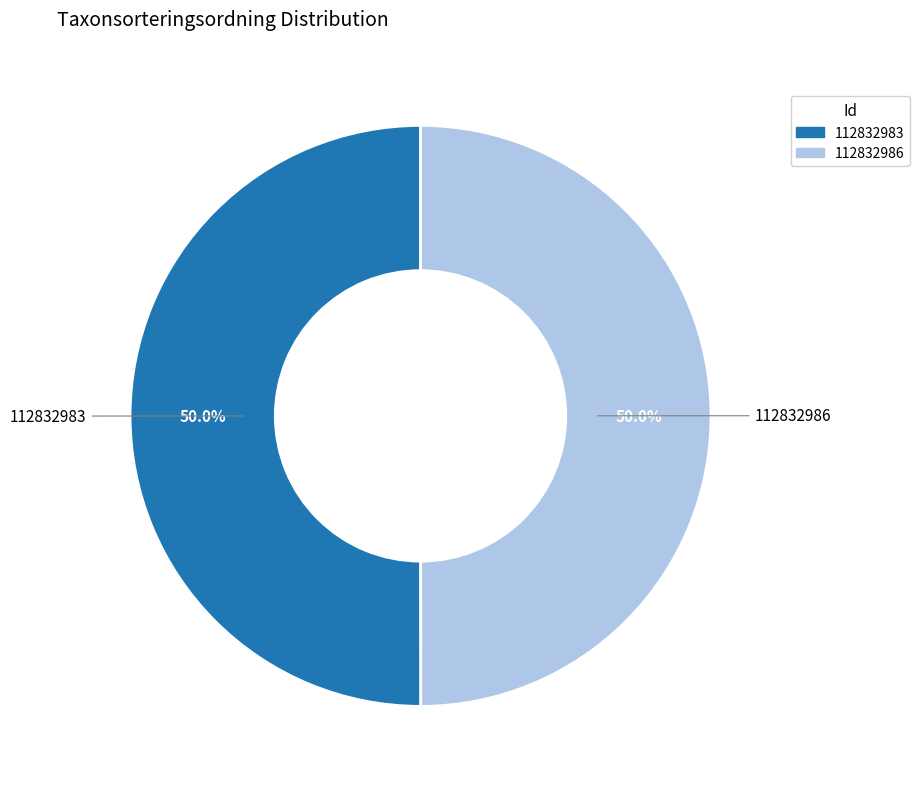

Combined, what portion of the pie is 112832983 and 112832986?

100.0%